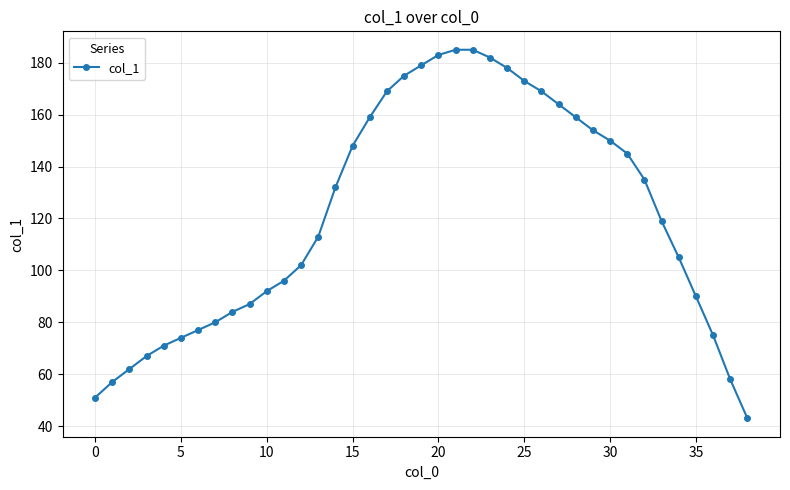

What is the minimum value shown in the chart?

43